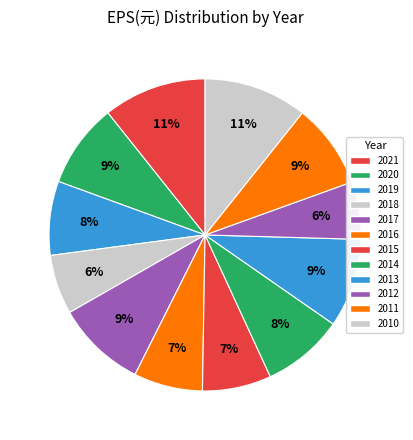

Is 2011 the majority of the pie?

No